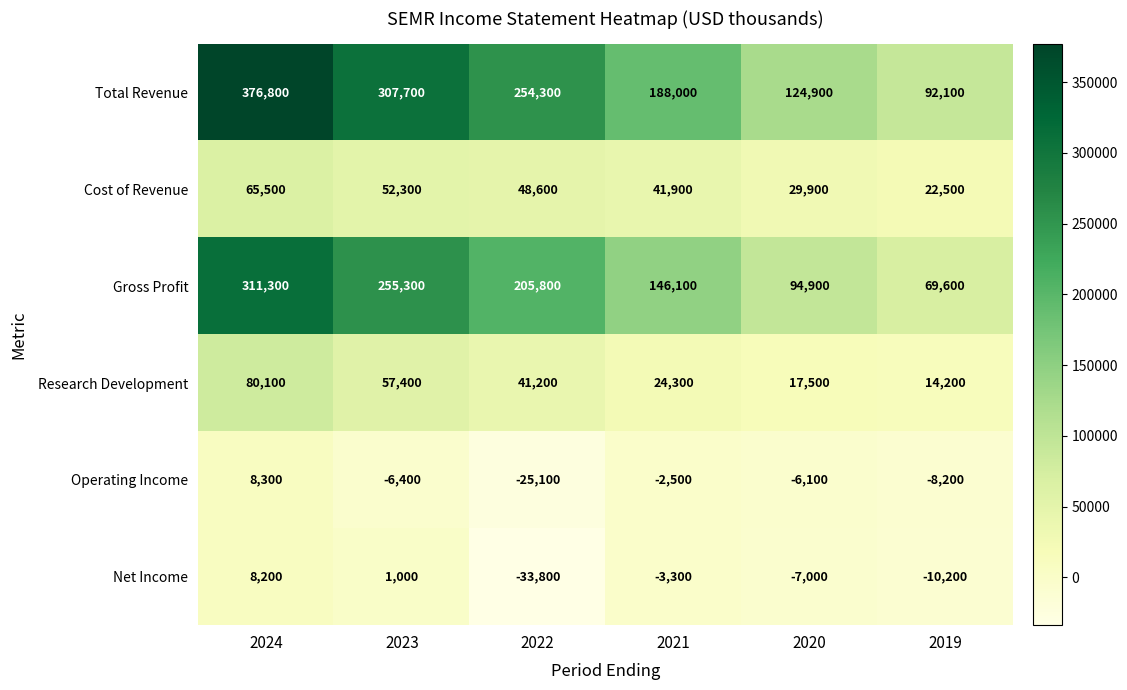

The Net Income series shows 4948 at 2024. True or false?

False